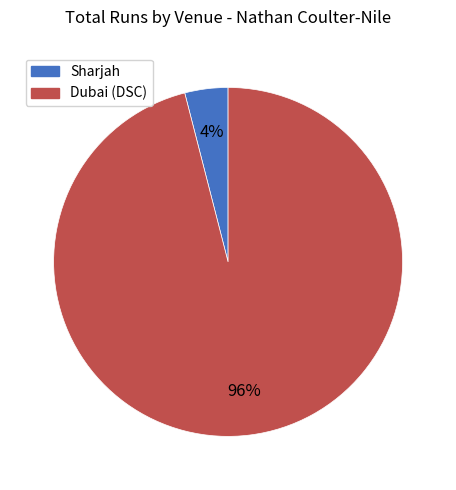

To the nearest percent, what percentage of the pie is Dubai (DSC)?

96%